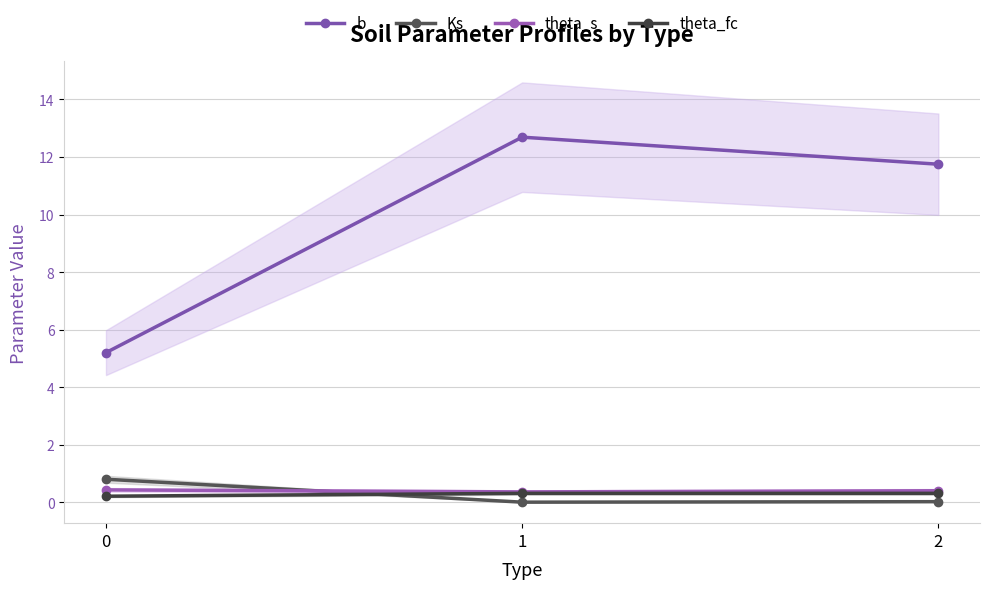

Is this an area chart (filled region under the line)?

No